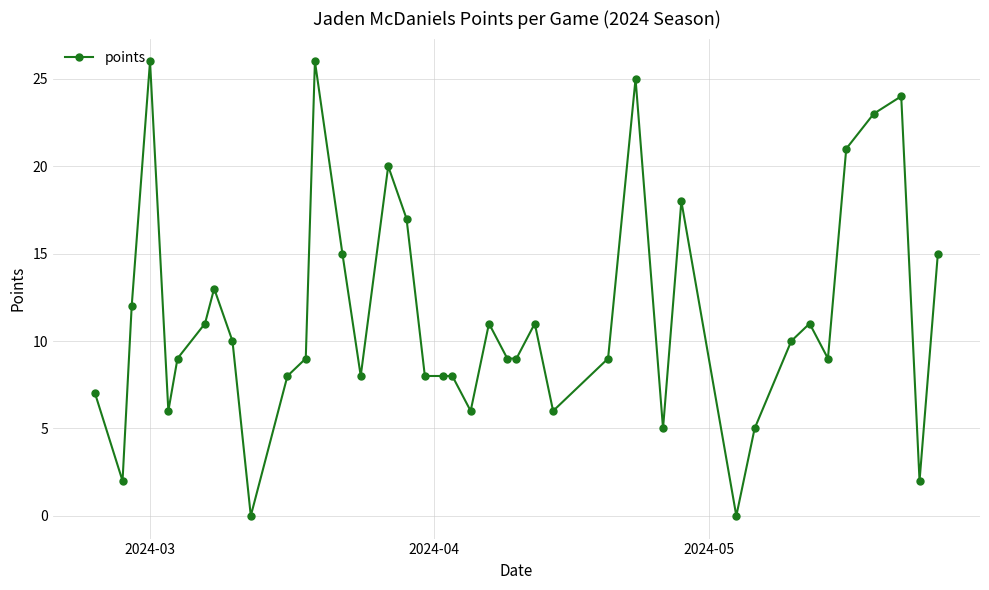

What is the average value?

11